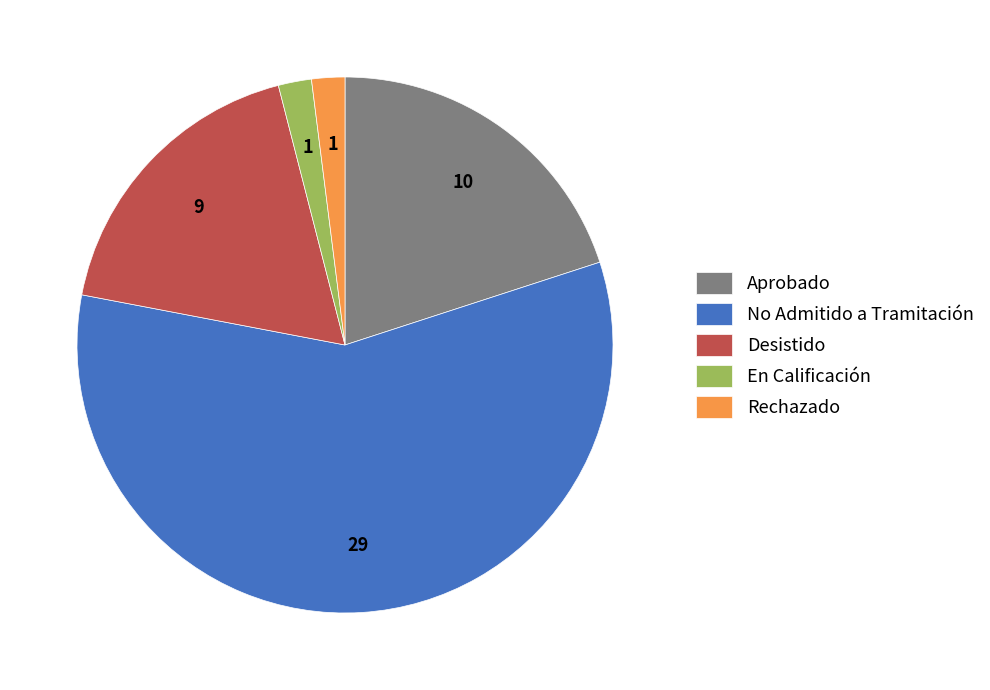

What is the majority slice?

No Admitido a Tramitación